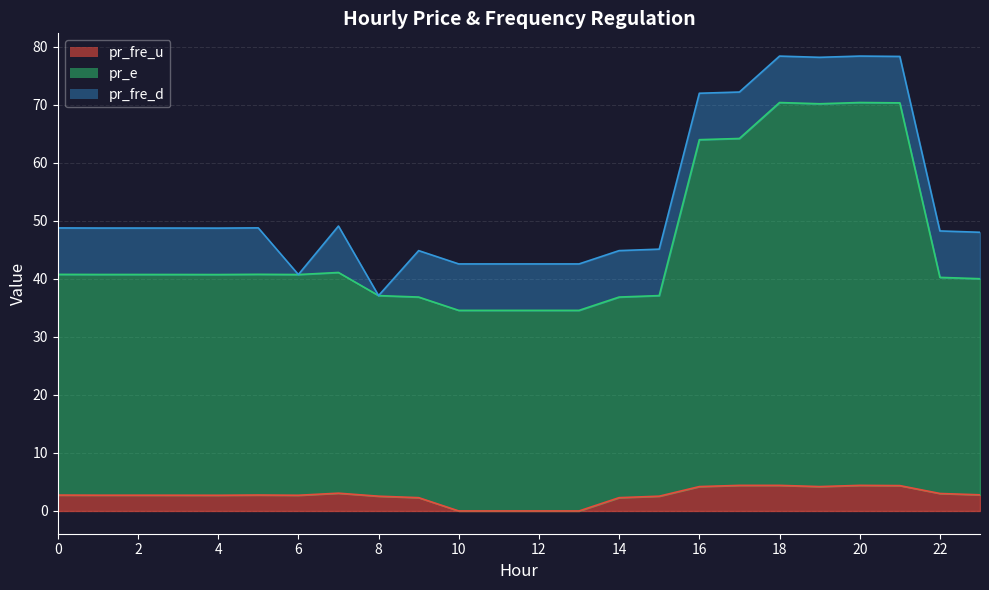

What is the highest value of the pr_fre_u series?

4.4